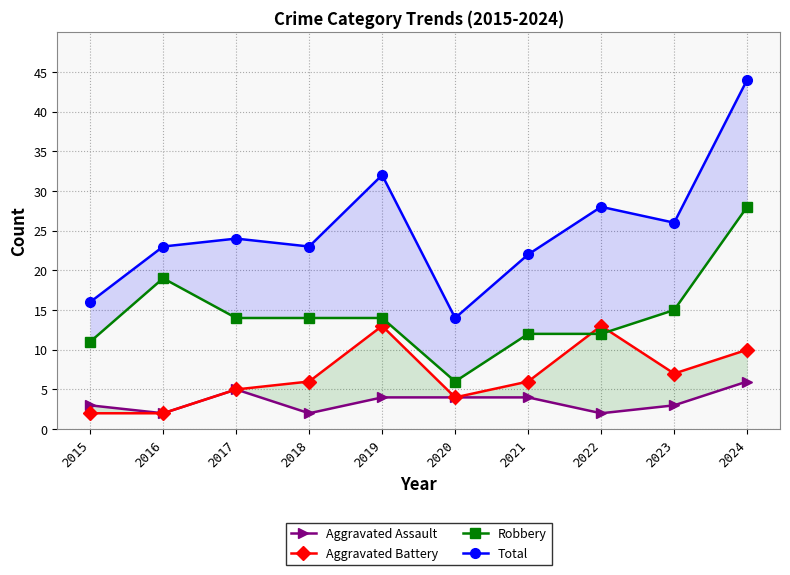

Does the chart have visible grid lines?

Yes